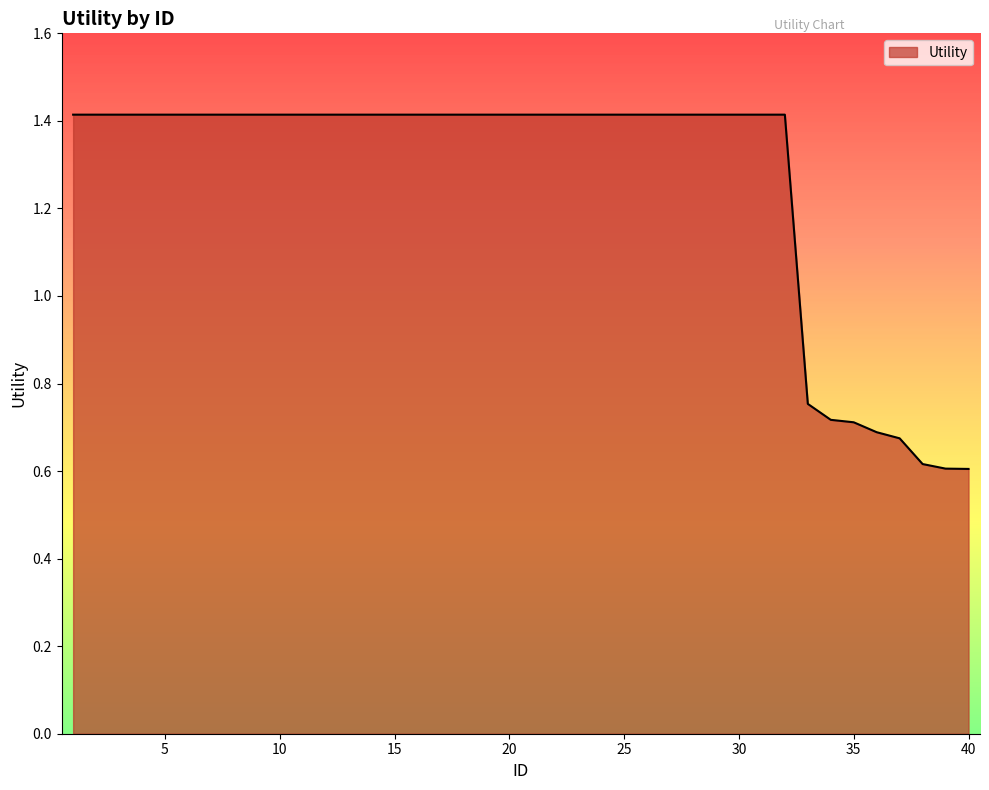

What is the greatest value displayed?

1.4